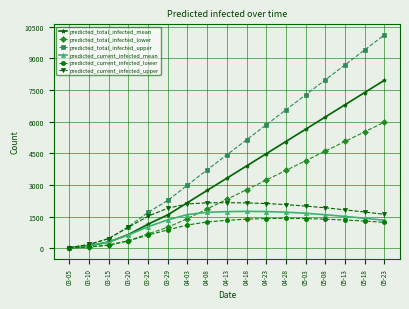

Is the value of predicted_total_infected_lower at 04-28 greater than the value of predicted_current_infected_mean at 03-10?

Yes